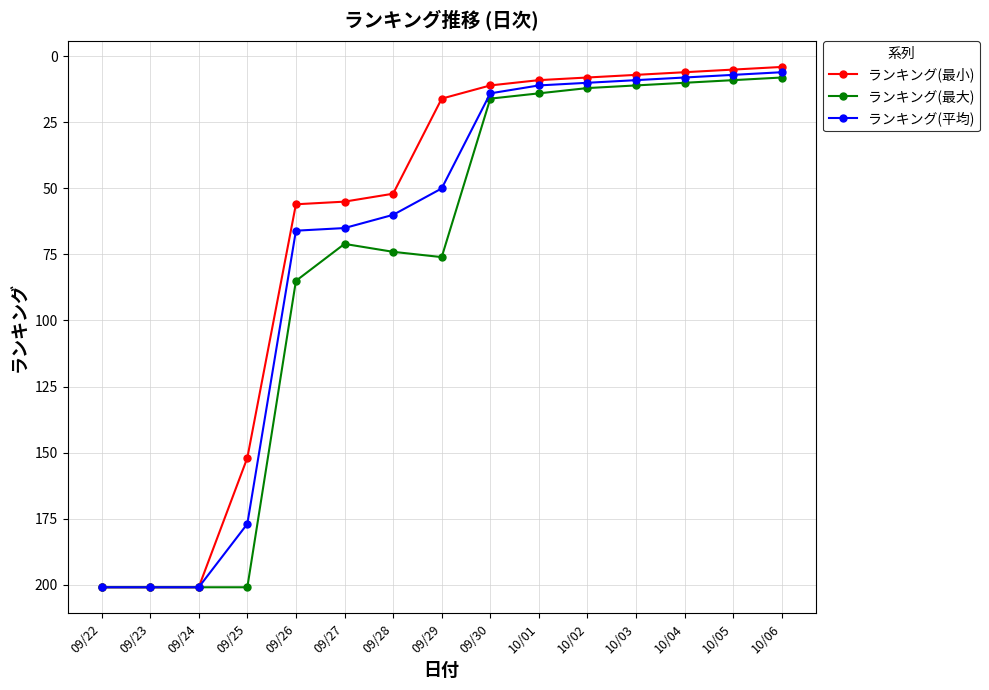

What is the label of the 1st point from the left?

09/22